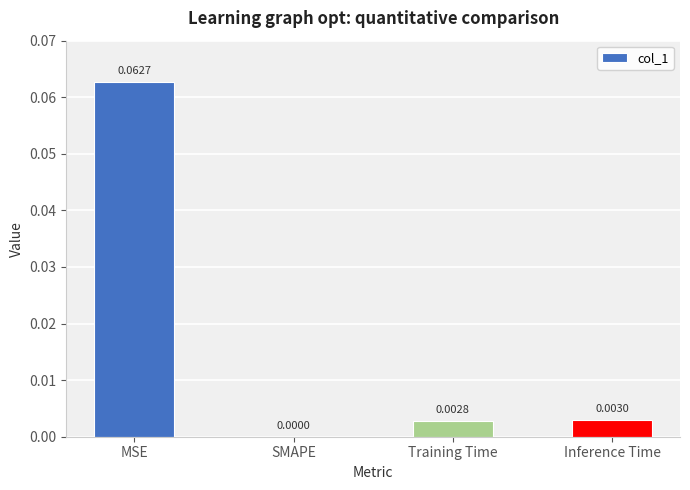

Which label corresponds to the largest value in the chart?

MSE